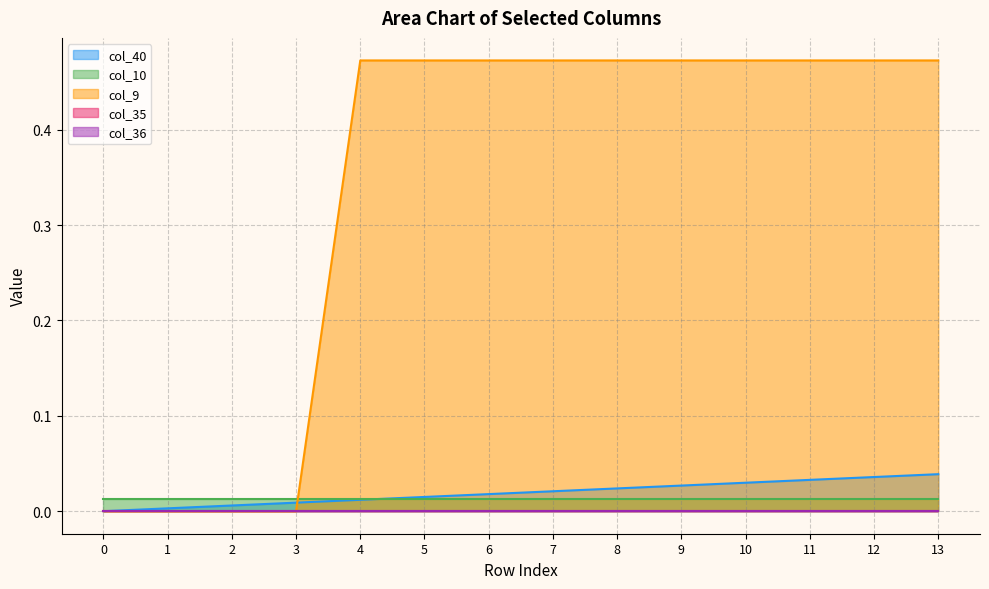

Reading left to right, what are all the values shown in this chart?

col_40: 0.0	0.0	0.0	0.0	0.0	0.0	0.0	0.0	0.0	0.0	0.0	0.0	0.0	0.0
col_10: 0.0	0.0	0.0	0.0	0.0	0.0	0.0	0.0	0.0	0.0	0.0	0.0	0.0	0.0
col_9: 0.0	0.0	0.0	0.0	0.5	0.5	0.5	0.5	0.5	0.5	0.5	0.5	0.5	0.5
col_35: 0.0	0.0	0.0	0.0	0.0	0.0	0.0	0.0	0.0	0.0	0.0	0.0	0.0	0.0
col_36: 0.0	0.0	0.0	0.0	0.0	0.0	0.0	0.0	0.0	0.0	0.0	0.0	0.0	0.0